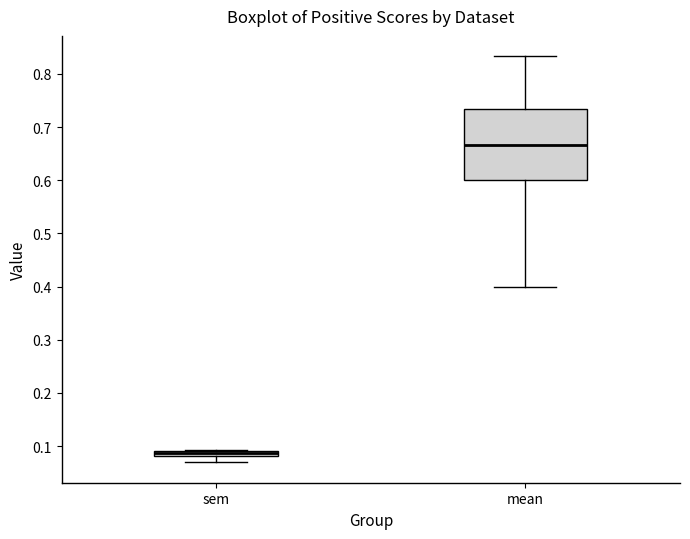

Where does the upper whisker of the box for mean end on the y-axis? The values are not printed on the chart, so give them approximately, as read against the axis.

0.83